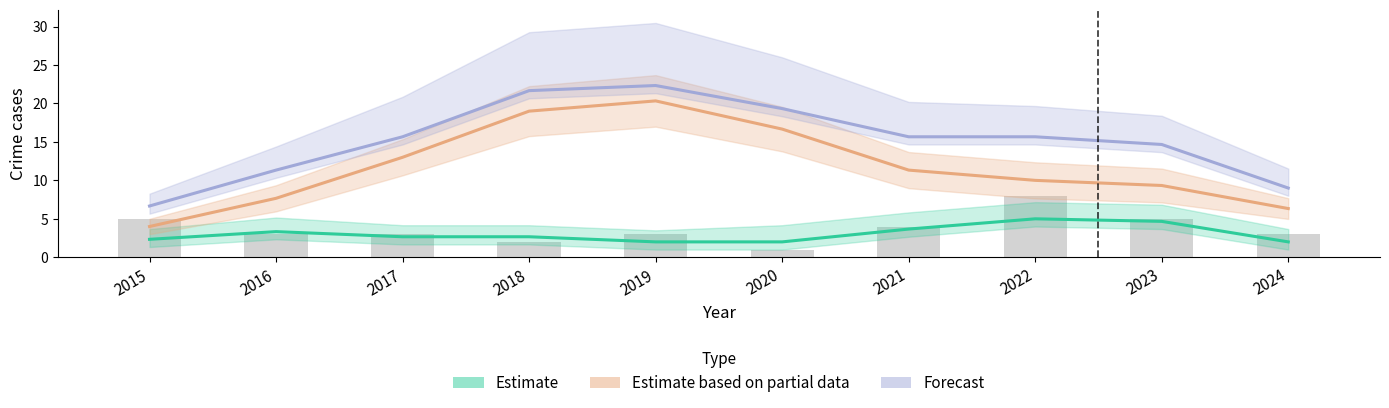

Is the value of Estimate at 2020 greater than the value of Forecast at 2016?

No